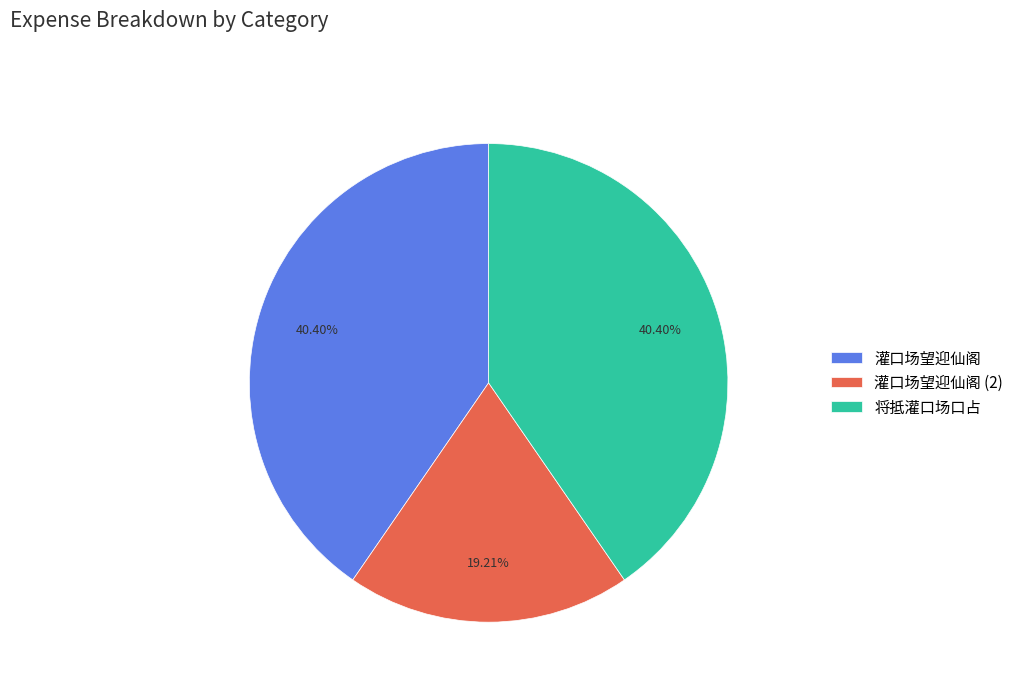

The 灌口场望迎仙阁 slice represents 40% of the pie. True or false?

True